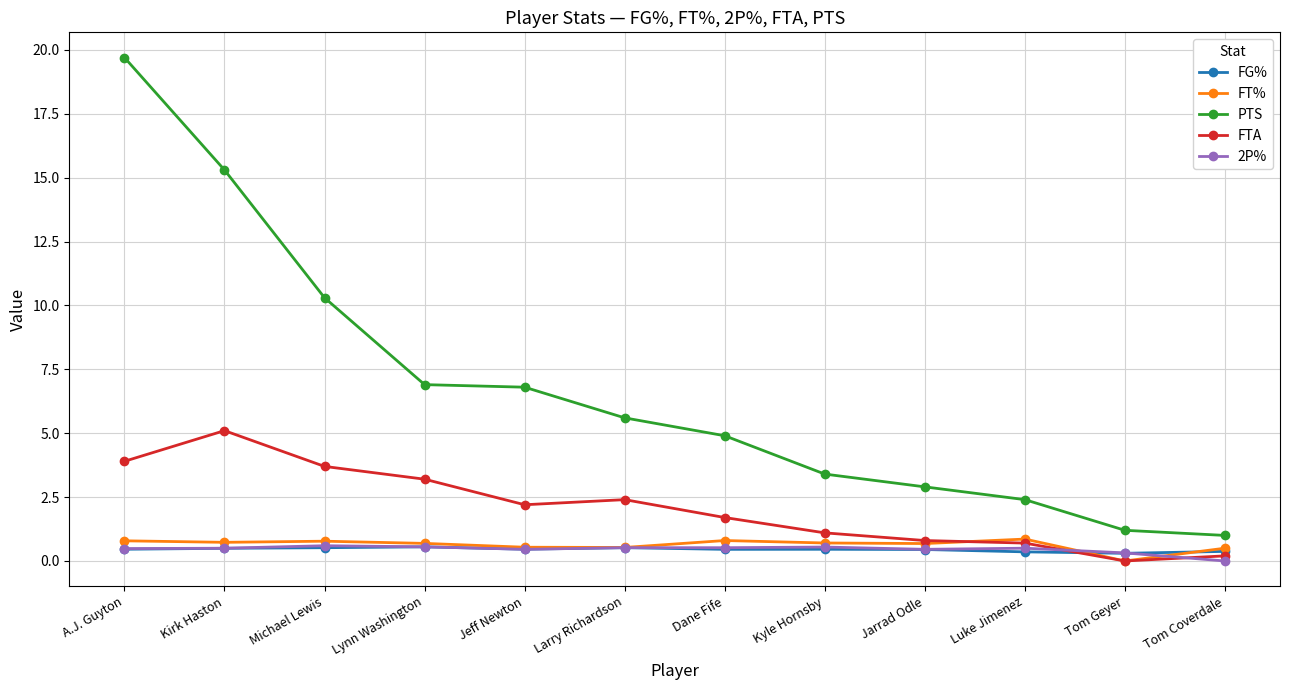

Which series has the largest range (max minus min)?

PTS